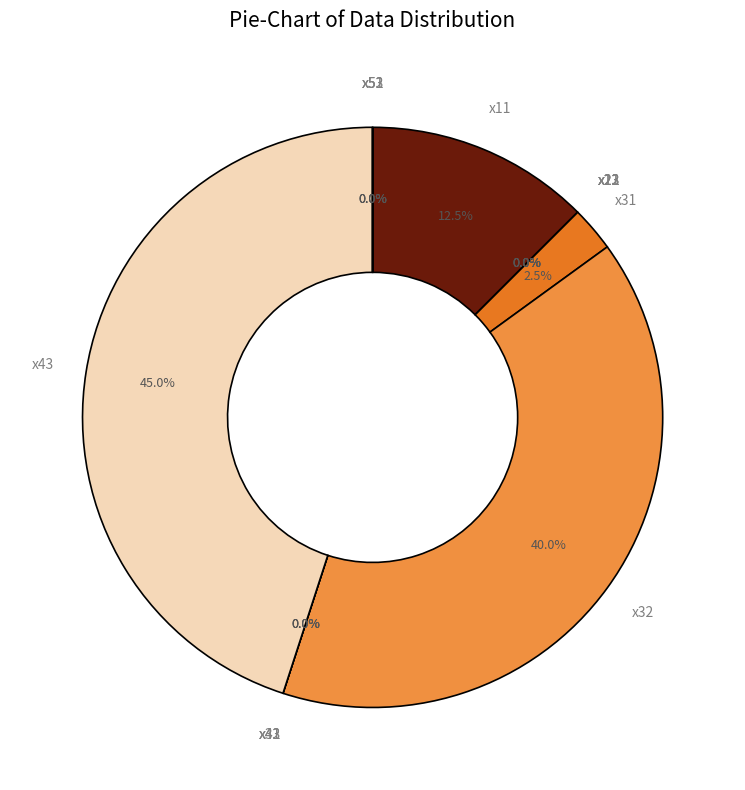

How much of the chart is everything except x41?

100.0%